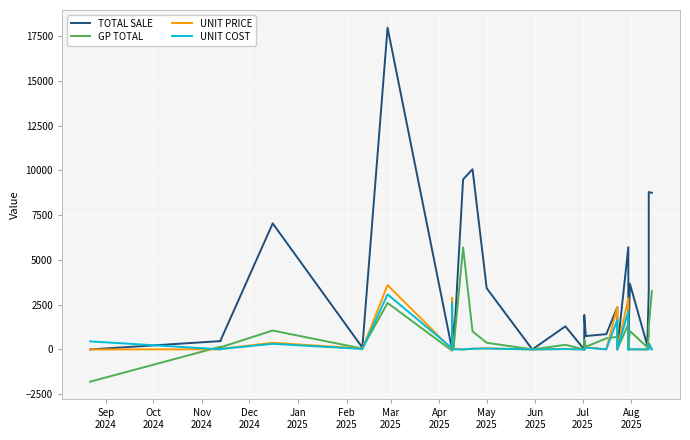

What are all the series names shown in the legend?

TOTAL SALE, GP TOTAL, UNIT PRICE, UNIT COST